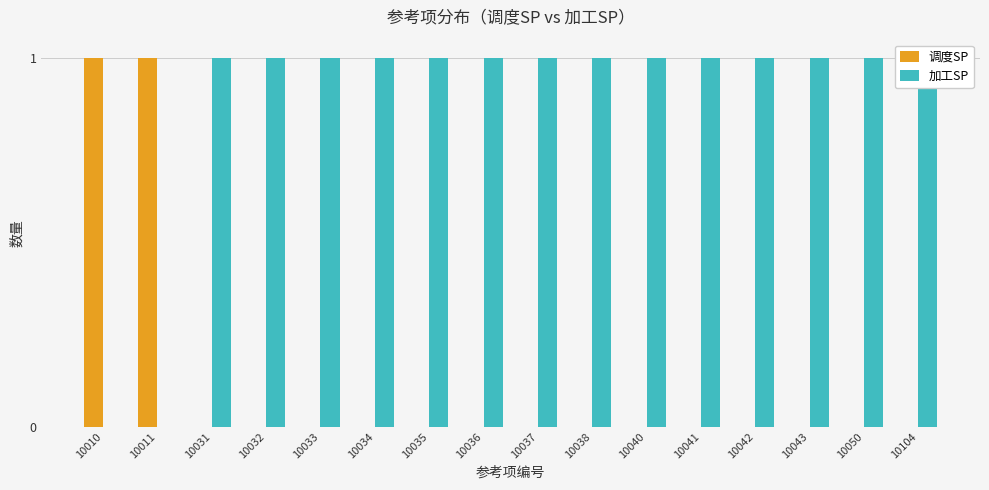

Which series has the largest total across all categories?

加工SP